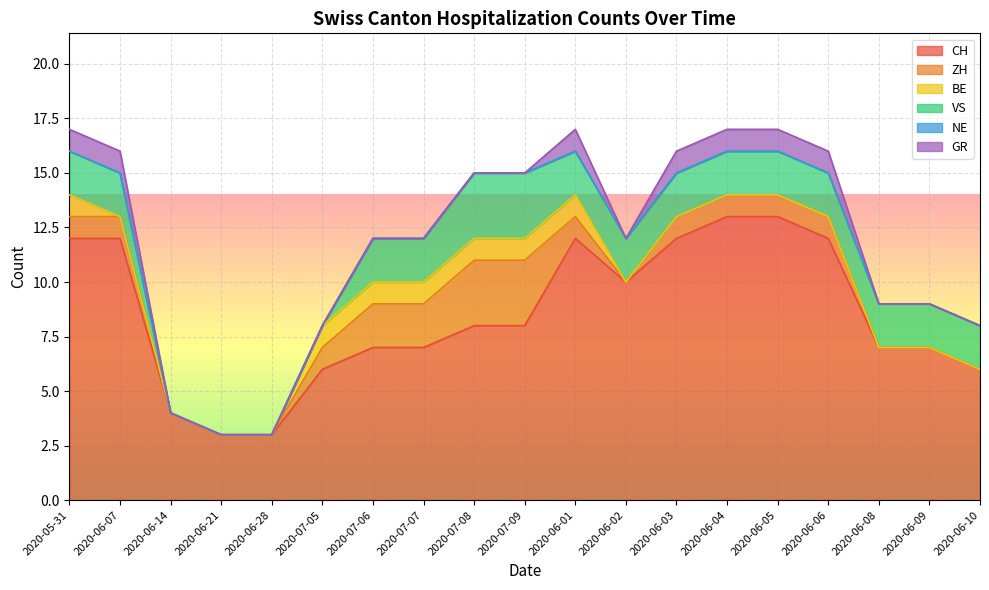

How many interior local valleys does the GR series have?

1